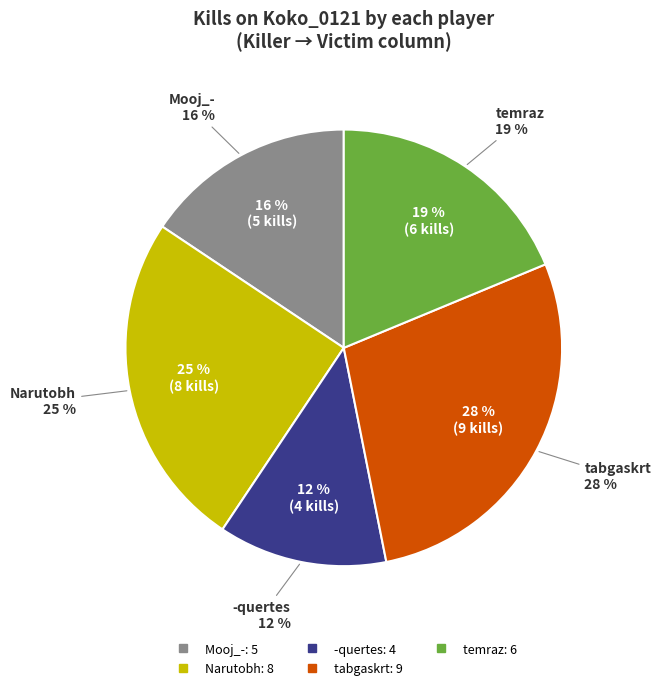

Does okyster account for over 50% of the chart?

No